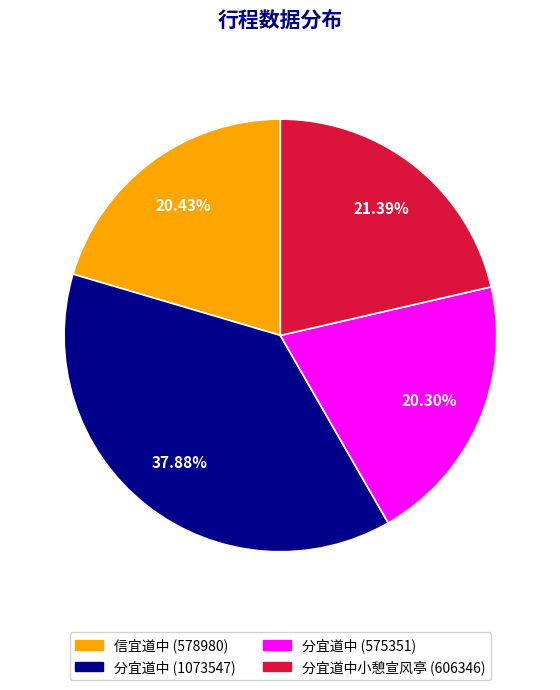

Is there any slice that represents more than half of the pie?

No